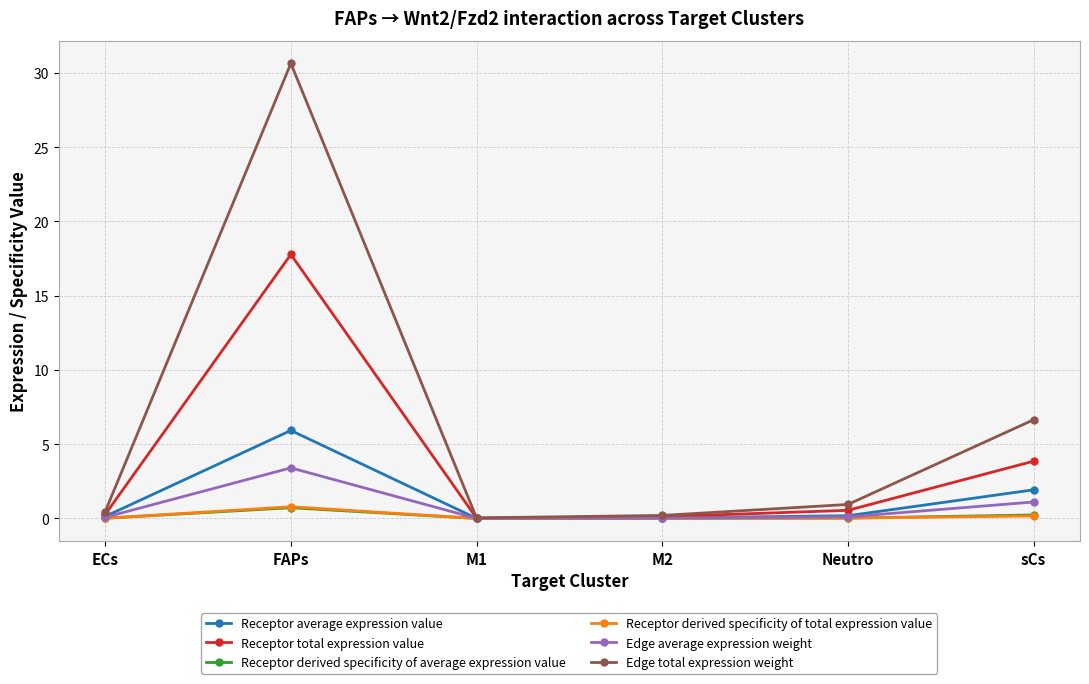

How many lines are shown in the chart?

6